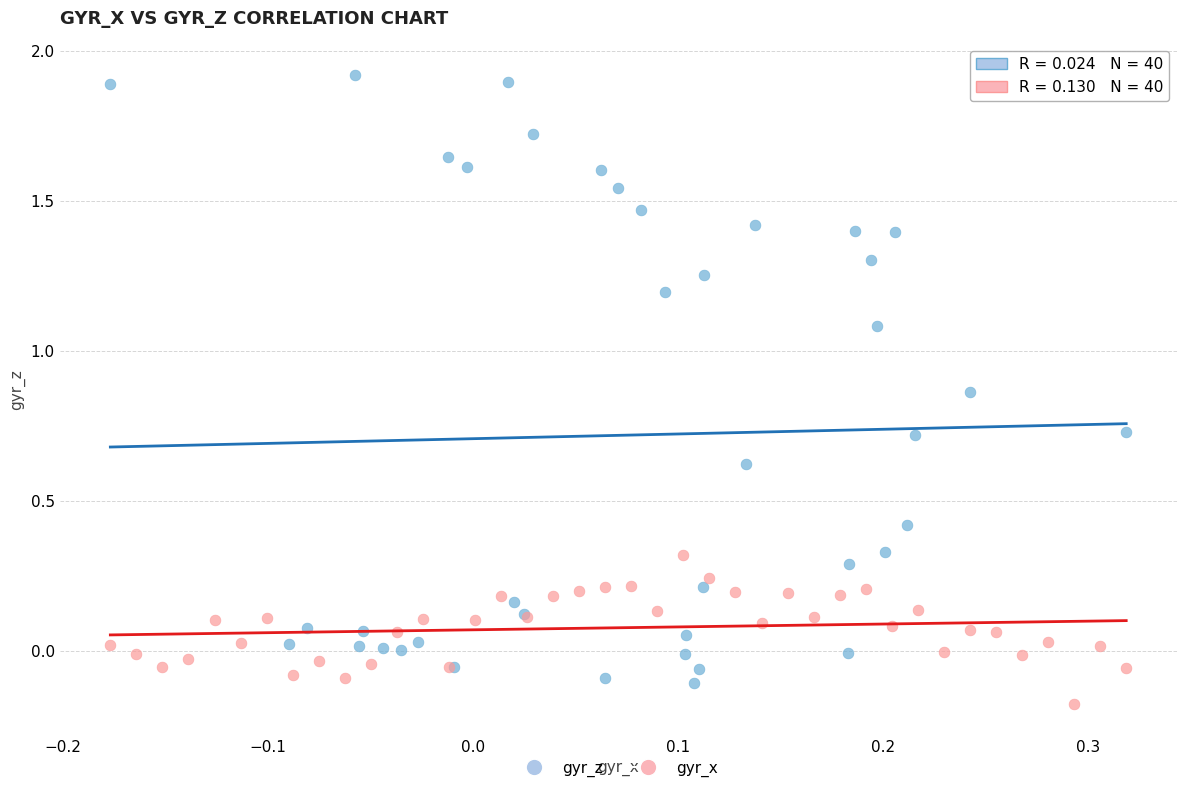

Which series contains the highest Y value?

gyr_z